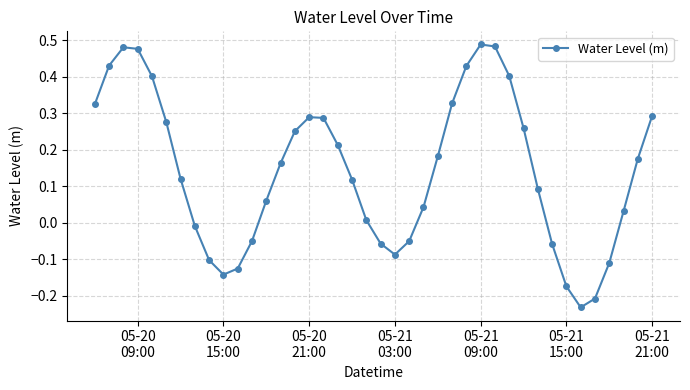

What is the difference between the maximum and second lowest values?

0.7